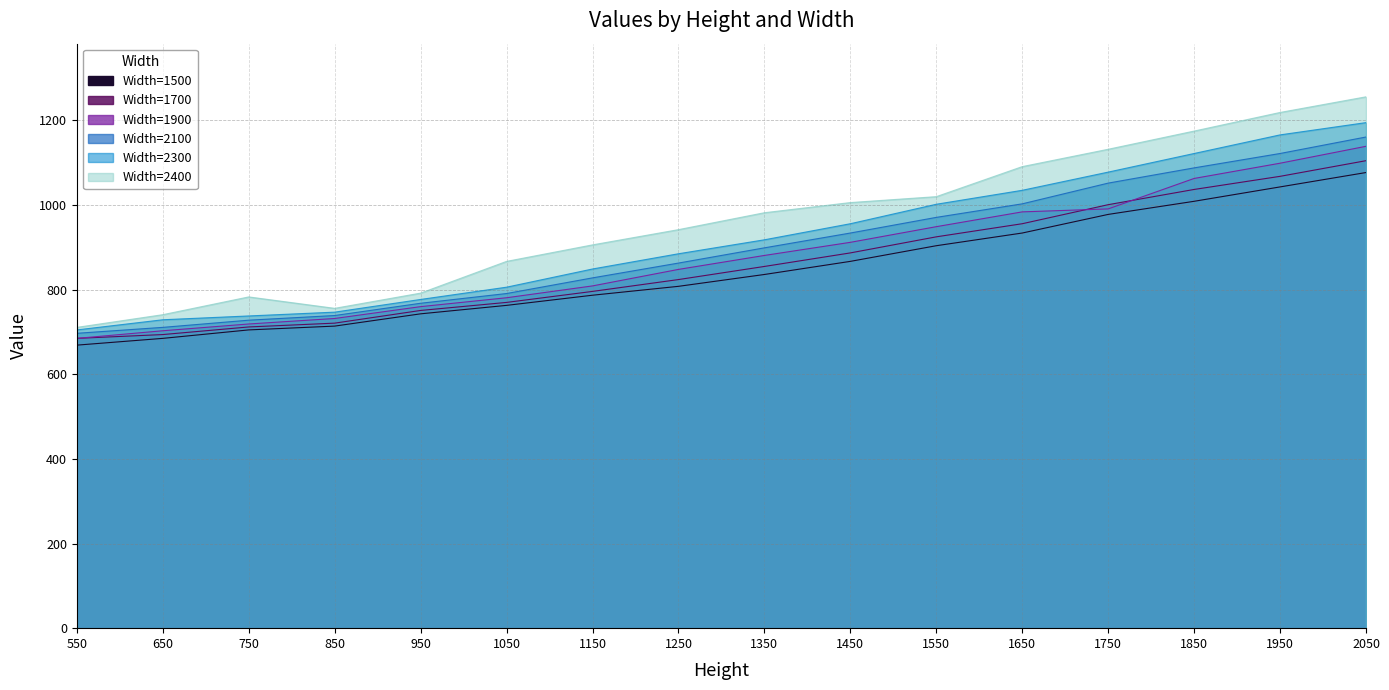

Which category has the lowest value across all series?

550